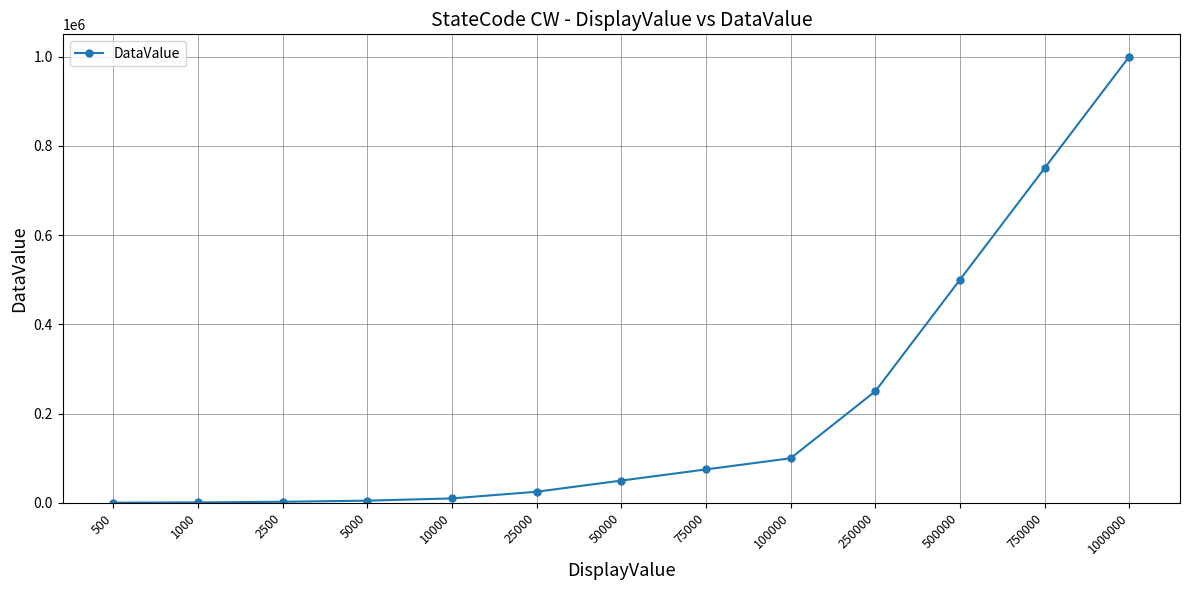

The value at 500000 is 872924. True or false?

False